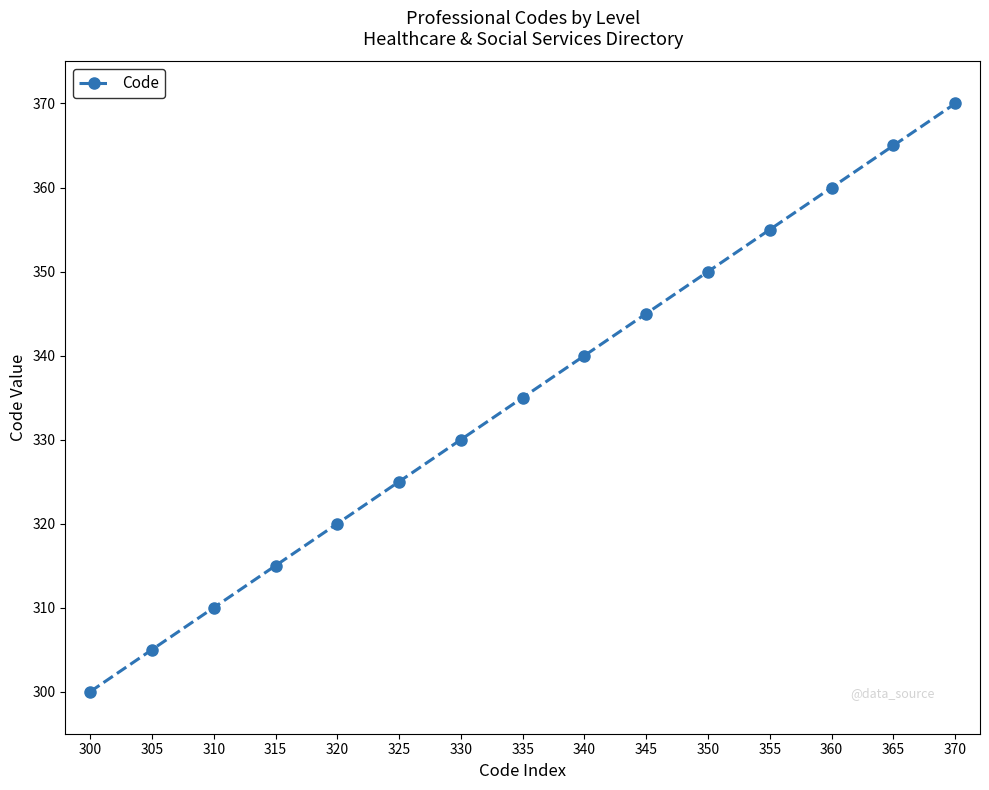

What is the change in value from 305 to 365?

+60